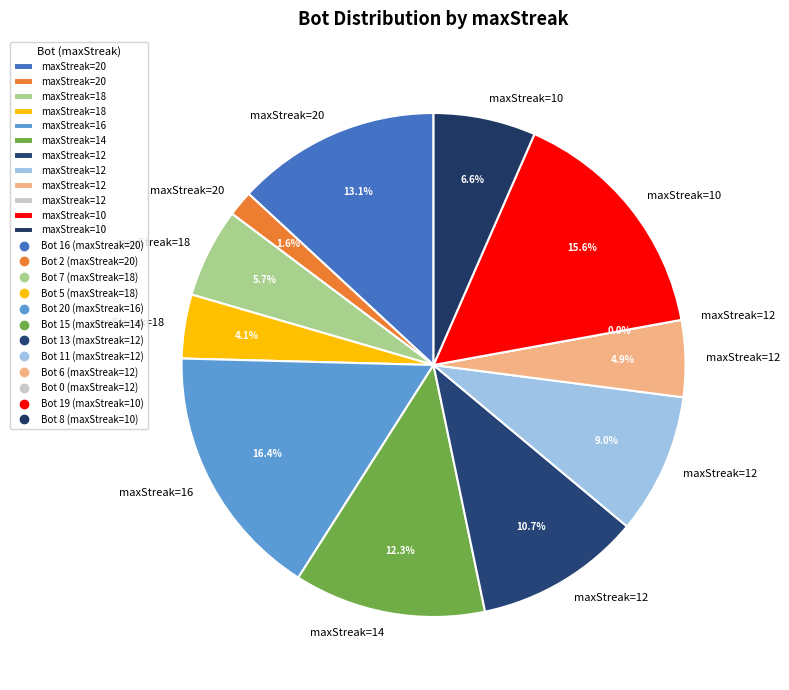

True or false: 18 accounts for 1% of the total.

False